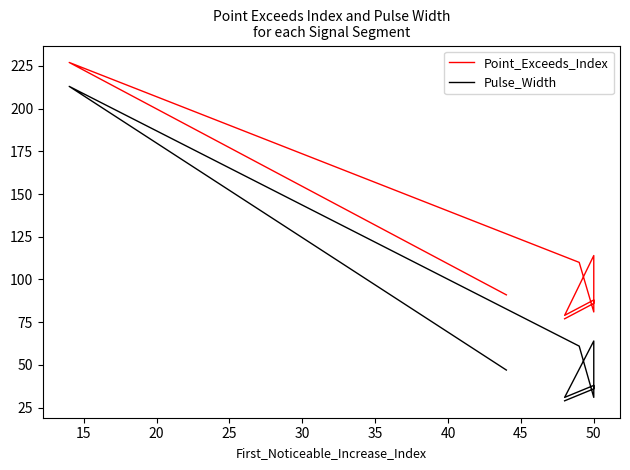

In Point_Exceeds_Index, how many points are higher than both neighbors (excluding endpoints)?

3